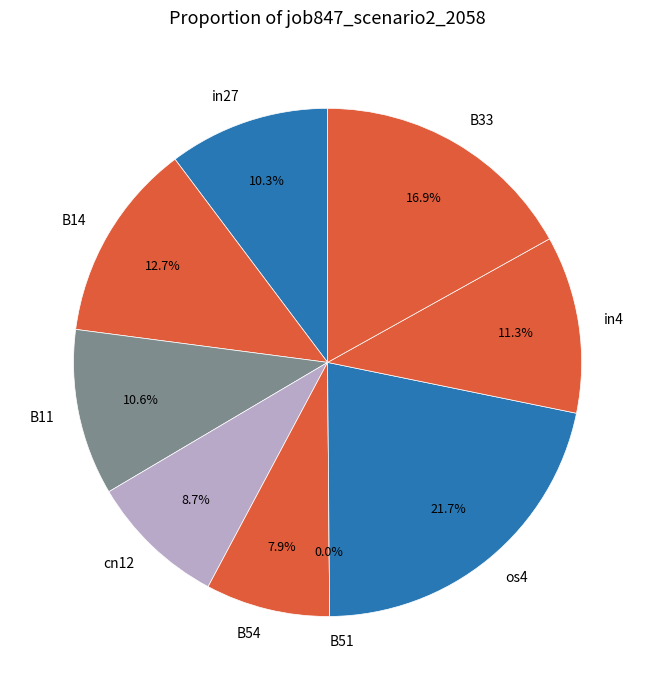

To the nearest percent, what is the difference between the largest and smallest slice percentages?

22%